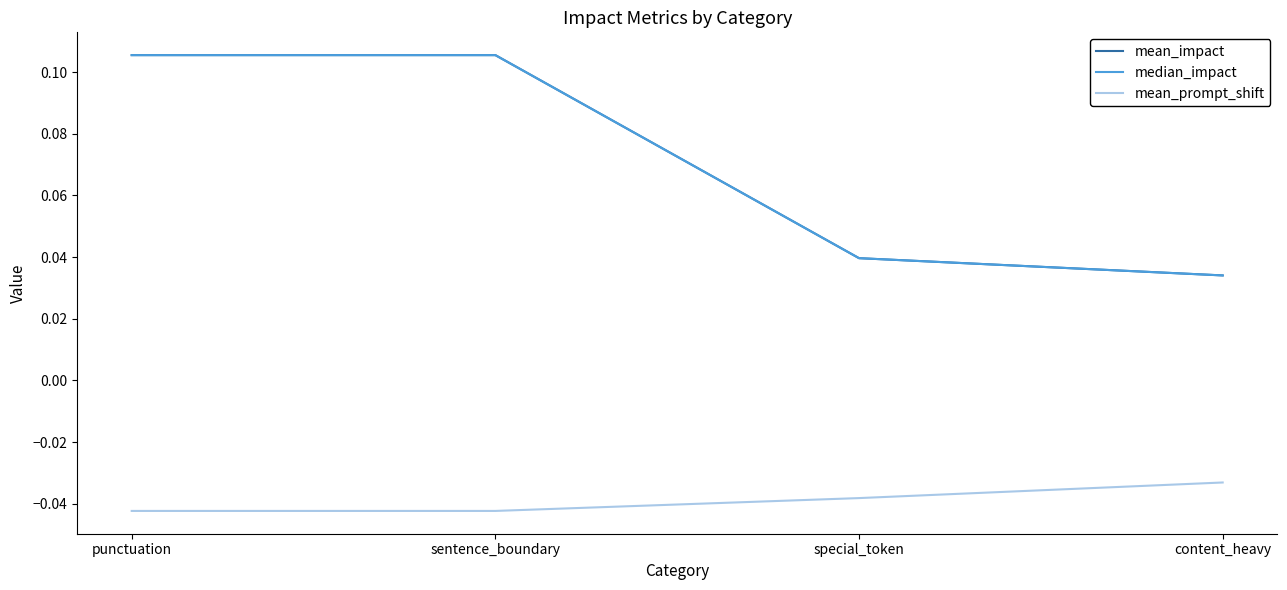

What is the total value across all series at sentence_boundary?

0.2